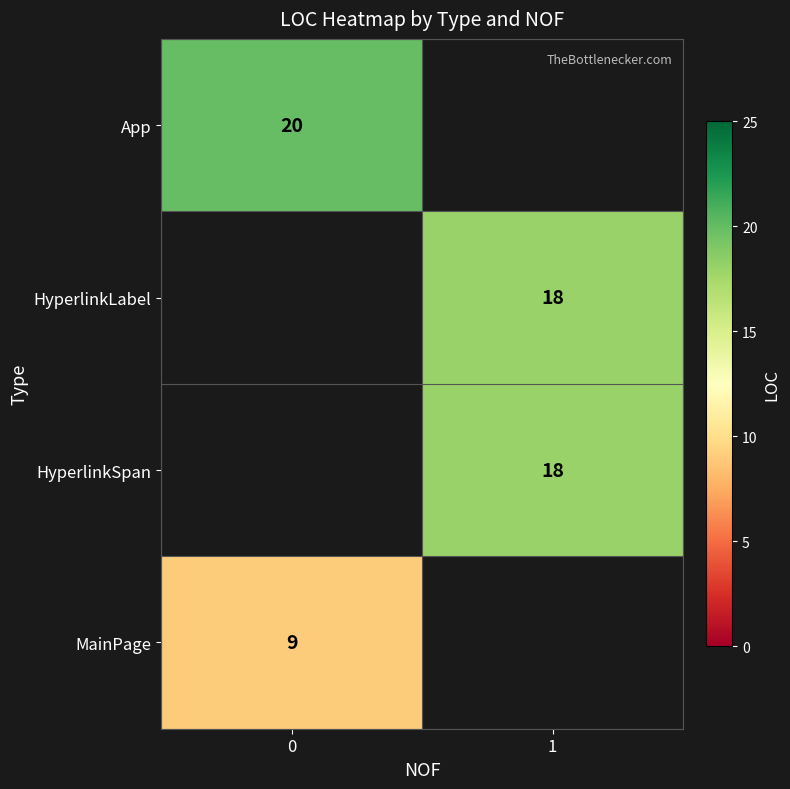

True or false: HyperlinkSpan has a value of 18 at 1.

True